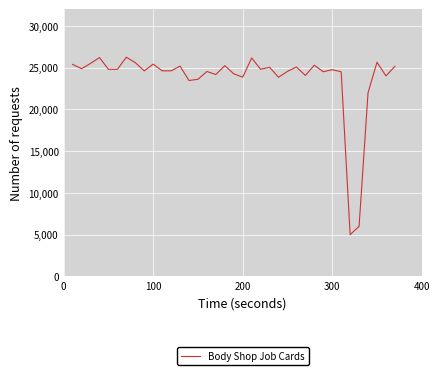

What is the difference between the maximum and minimum values?

21263.4